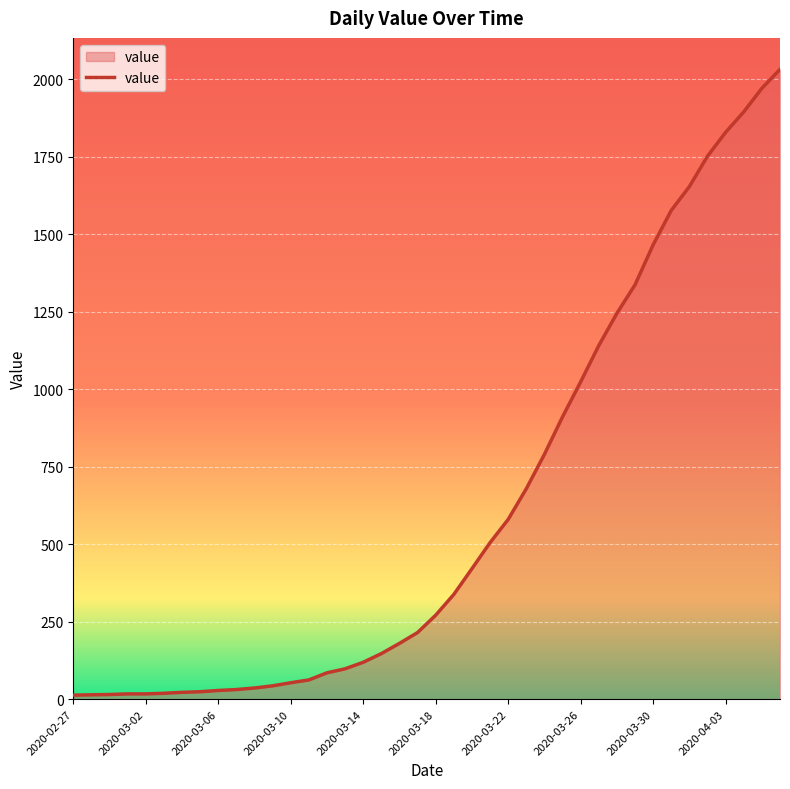

What is the difference between the maximum and minimum values?

2019